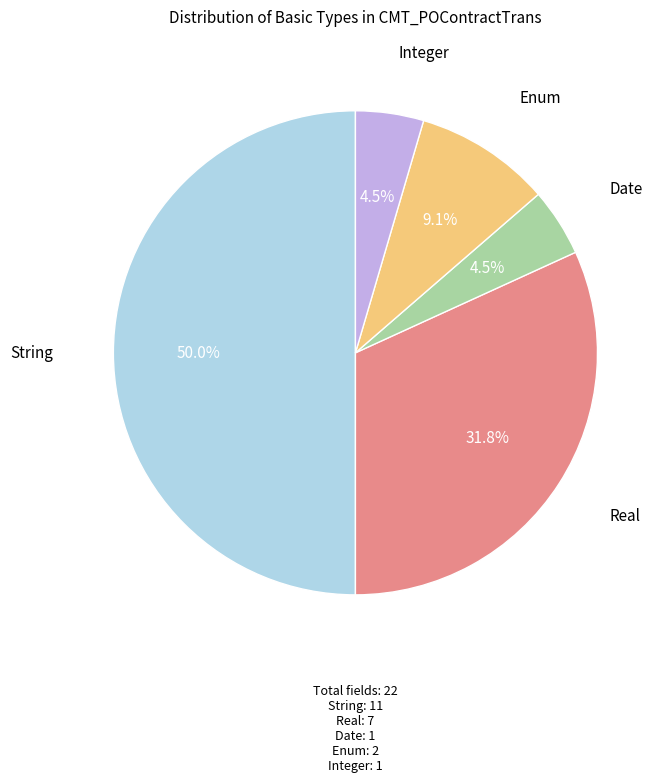

Count the number of slices in the pie.

5